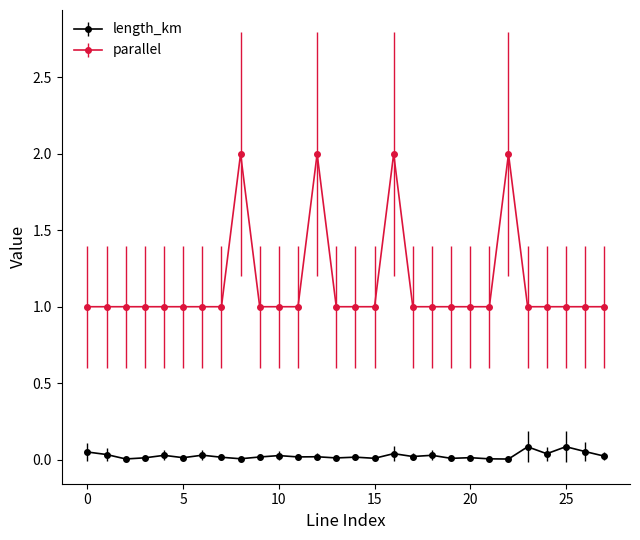

What is the difference between the maximum and second lowest values in the parallel series?

1.0